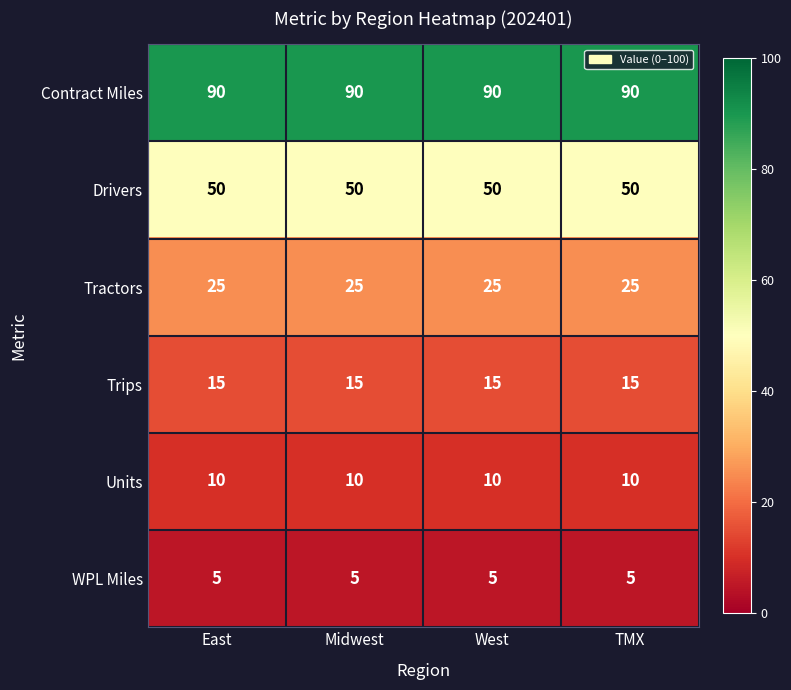

What is the maximum value shown in the chart?

90